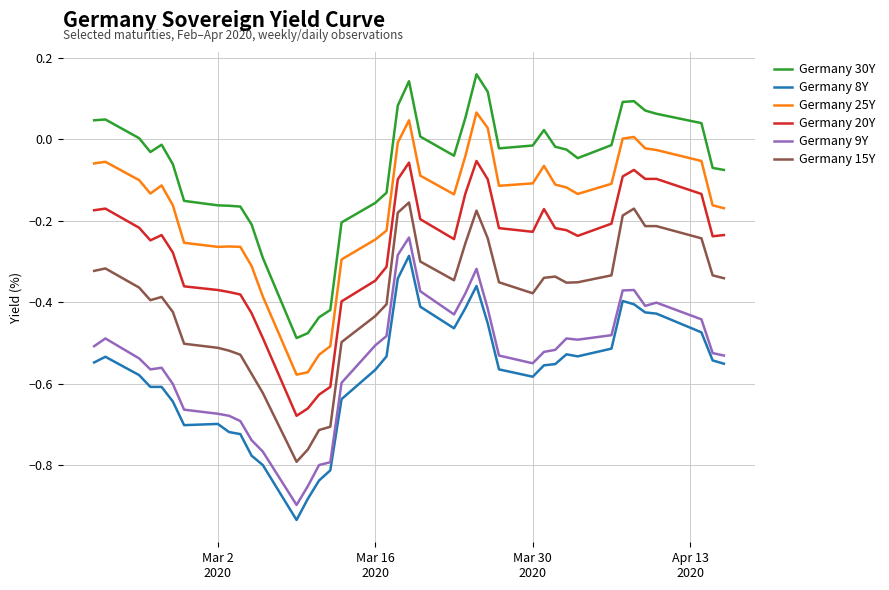

True or false: Germany 8Y and Germany 15Y intersect in this chart.

False